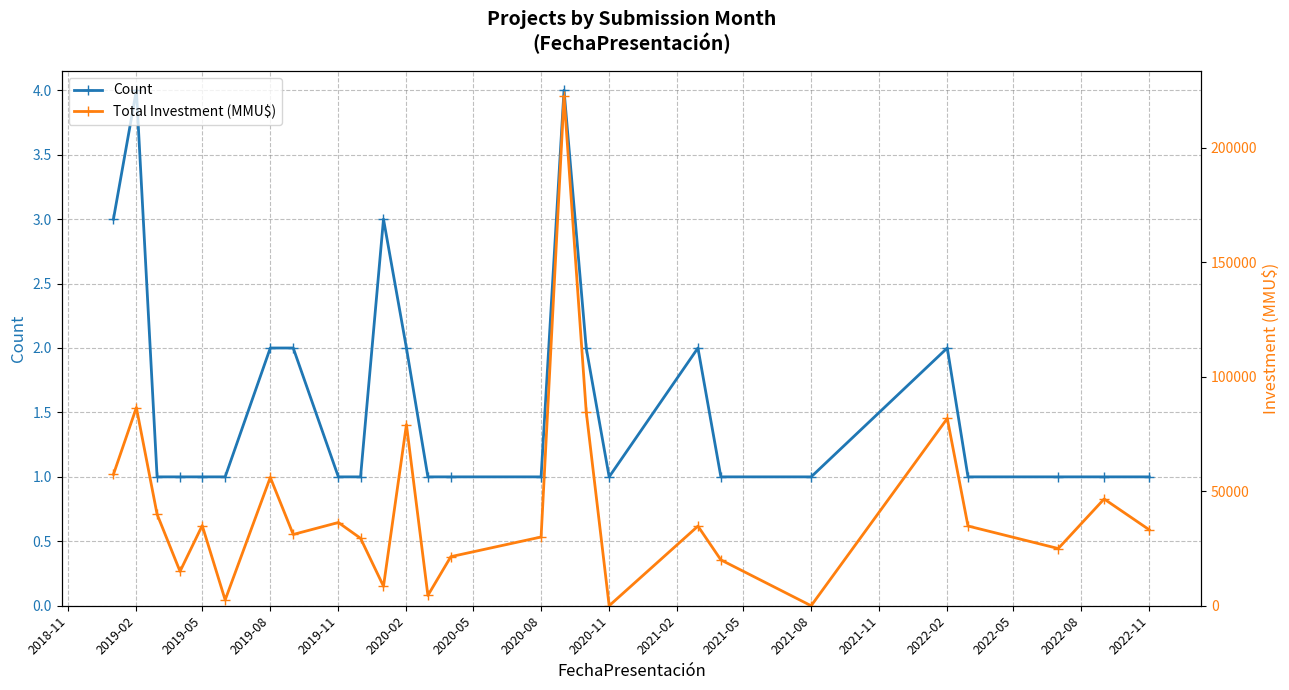

How many values in the Count series exceed 1?

10